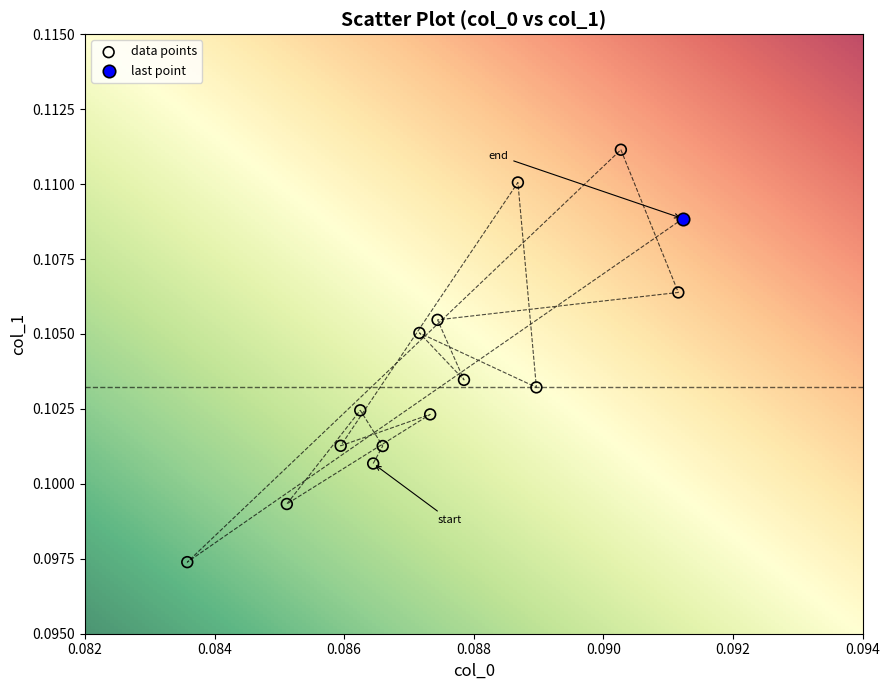

What are all the series names shown in the legend?

data points, last point